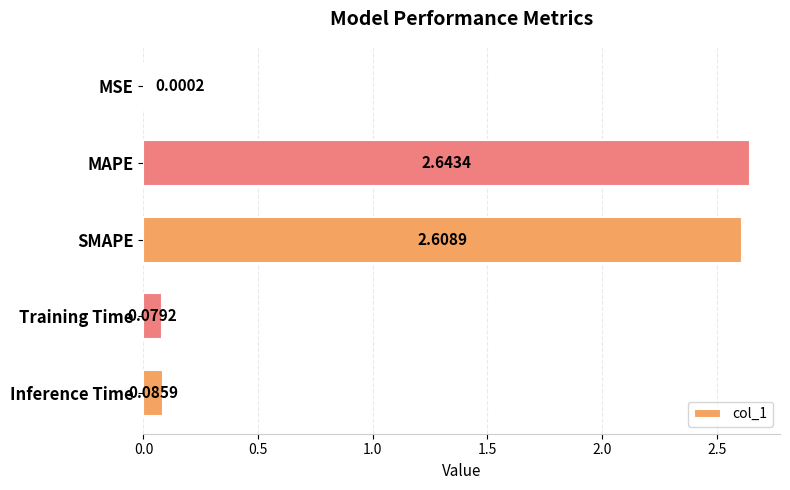

What is the sum of all values?

5.4